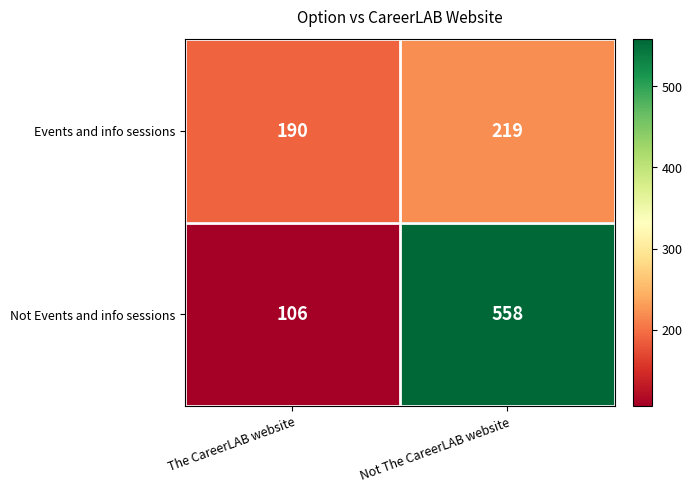

Is it true that Events and info sessions equals 100 at The CareerLAB website?

False